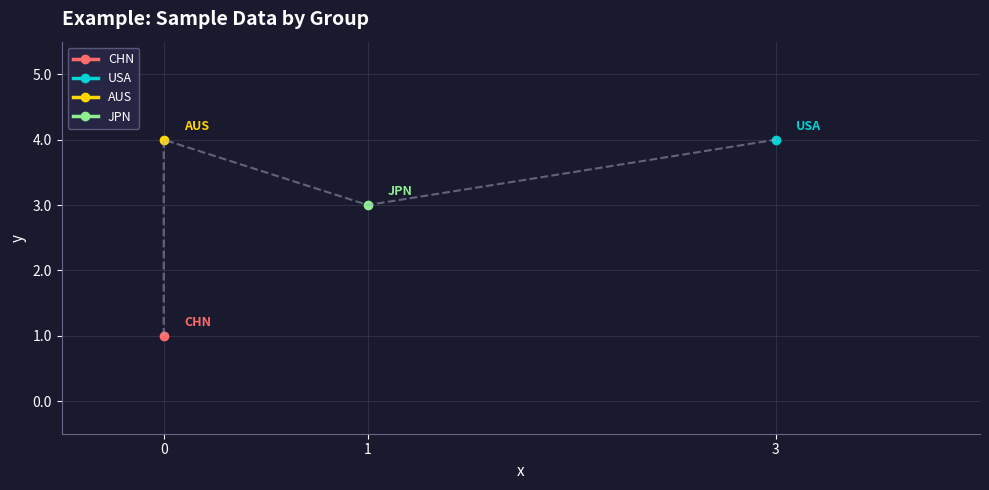

What is the label of the 1st point from the left?

CHN